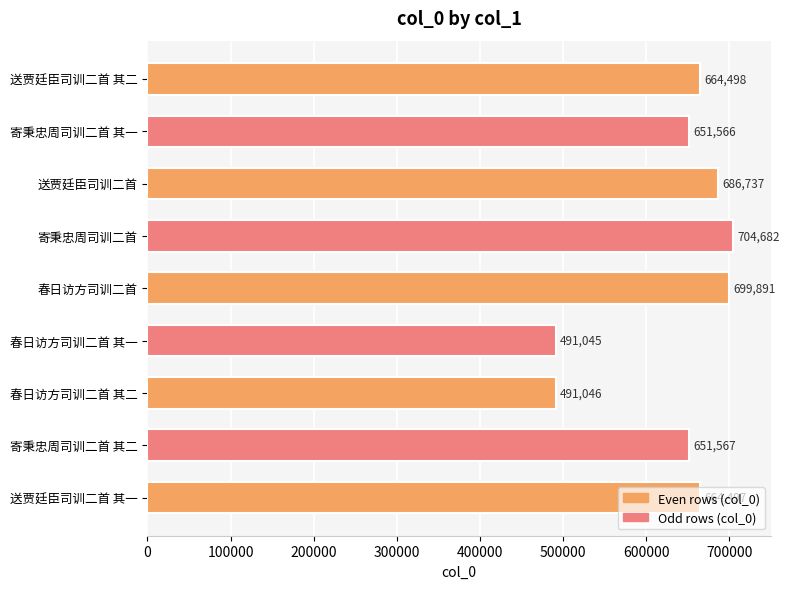

At which label is the value closest to 597863?

寄秉忠周司训二首 其一